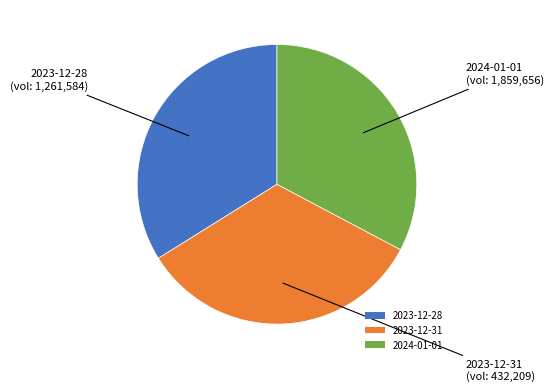

The 2023-12-31 slice represents 26% of the pie. True or false?

False